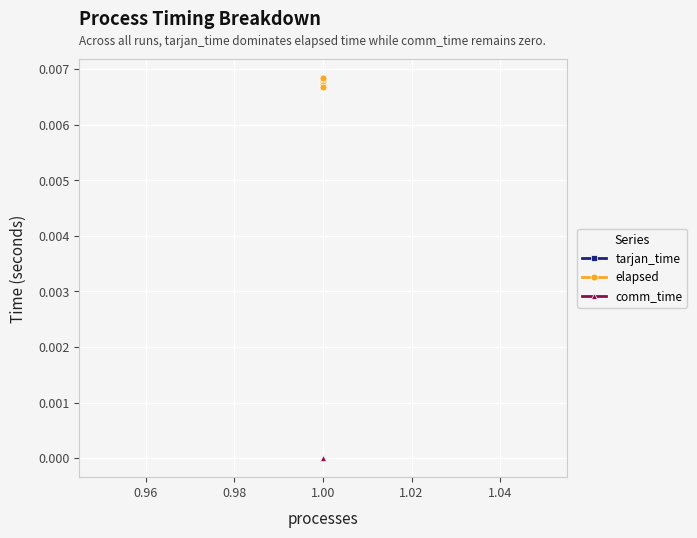

At 1.00, list the series in order from smallest to largest.

comm_time, tarjan_time, elapsed